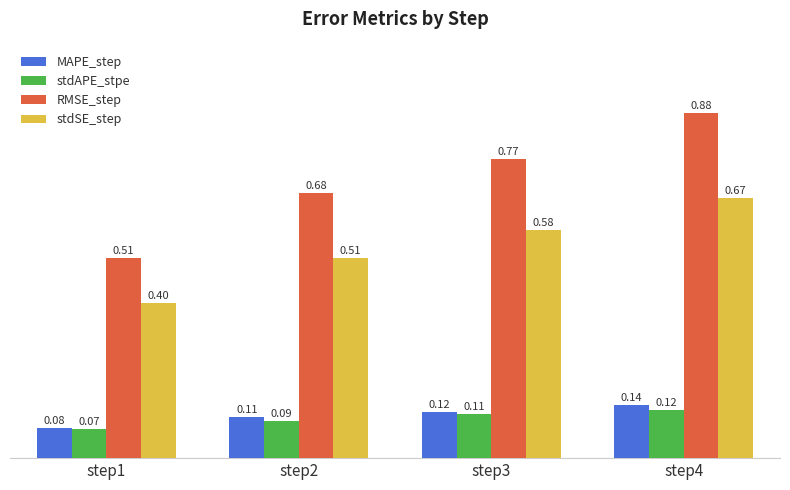

Which series changed the most between step3 and step4?

RMSE_step